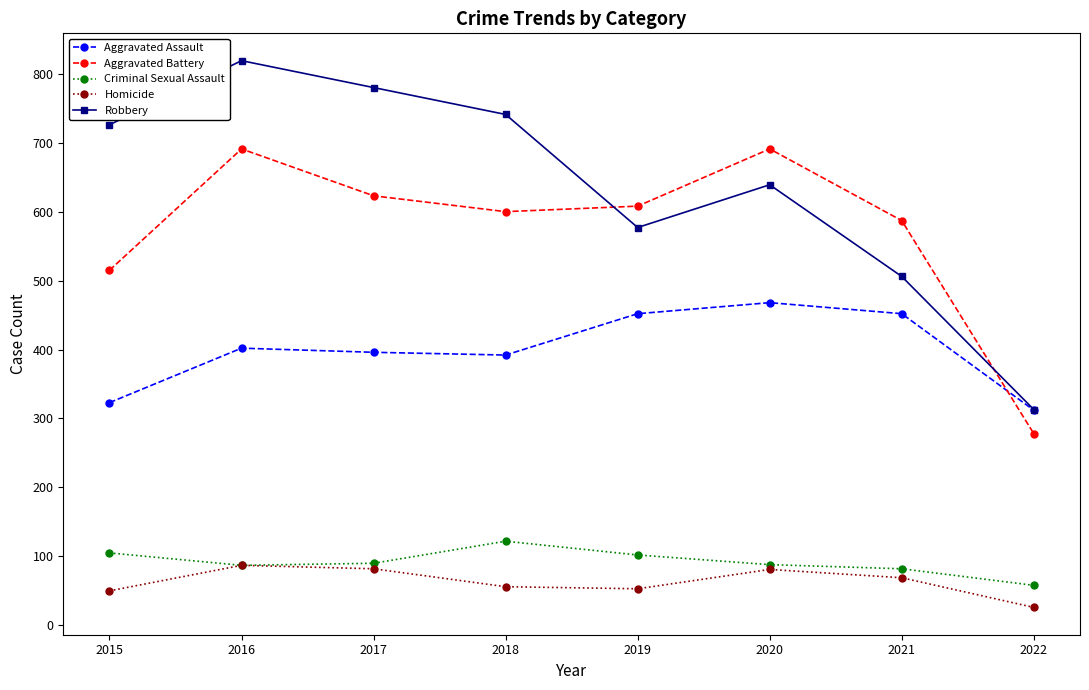

What is the value of the Aggravated Assault point at the 6th from the left?

468